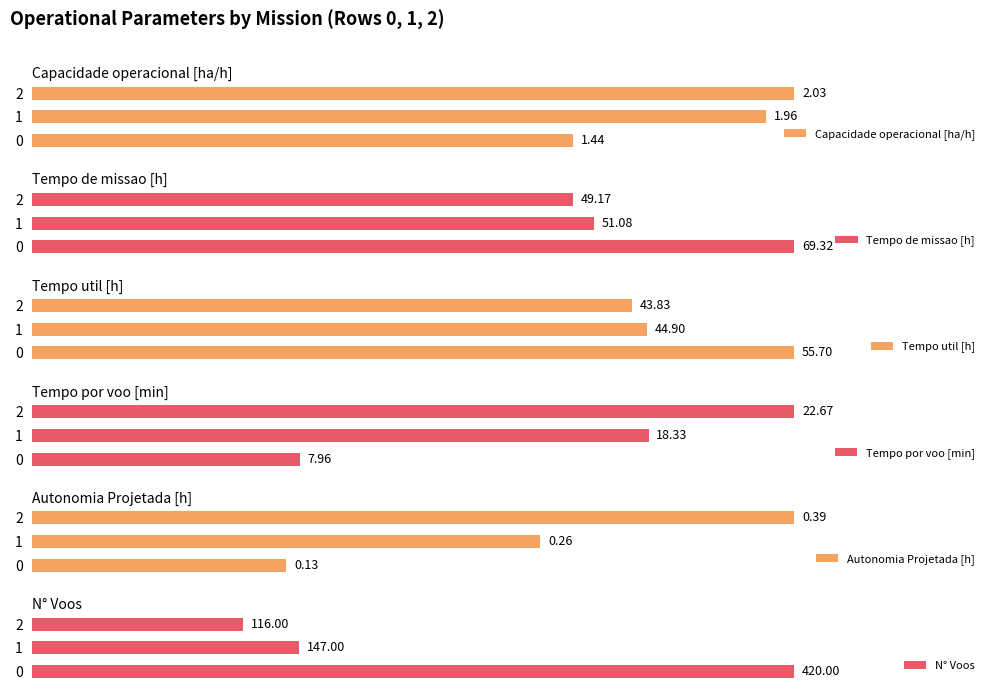

What is the maximum value shown in the chart?

420.0